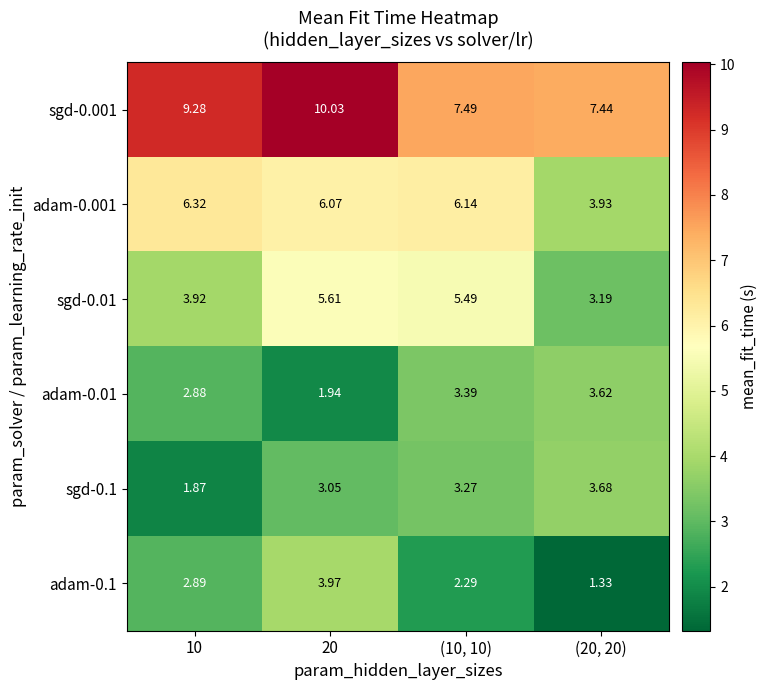

Is the value of adam-0.1 at (10, 10) greater than the value of adam-0.001 at (10, 10)?

No